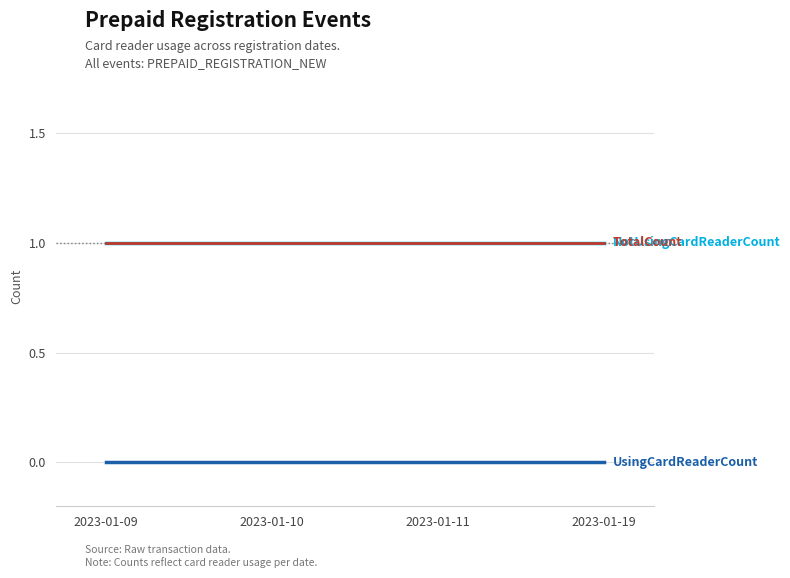

Does the chart have visible grid lines?

Yes